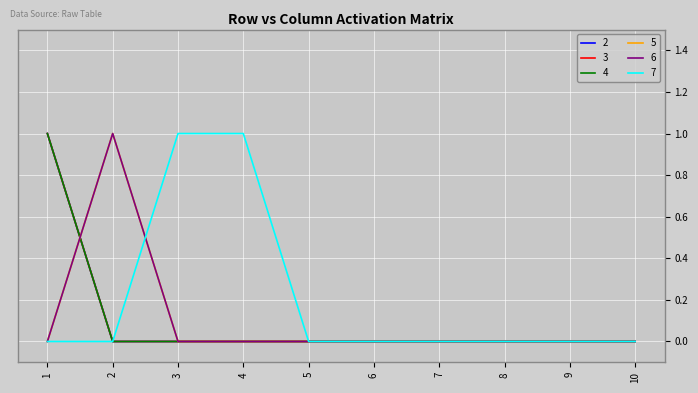

How many interior local peaks does the 6 series have?

1